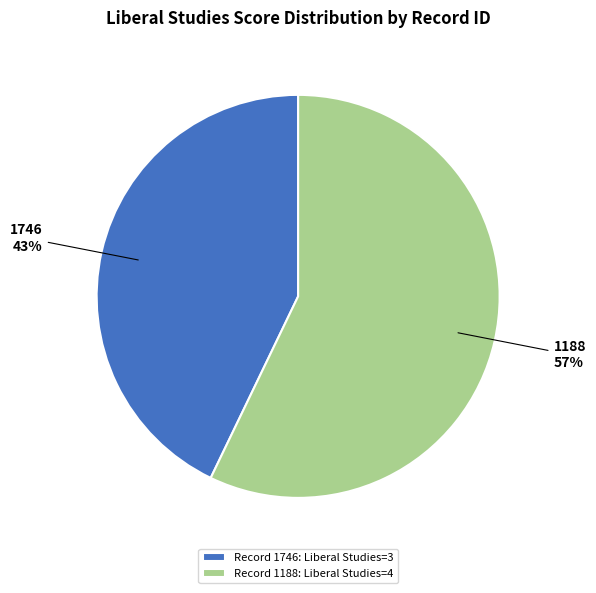

What is the ratio of the value at 1188 to the value at 1746?

1.3